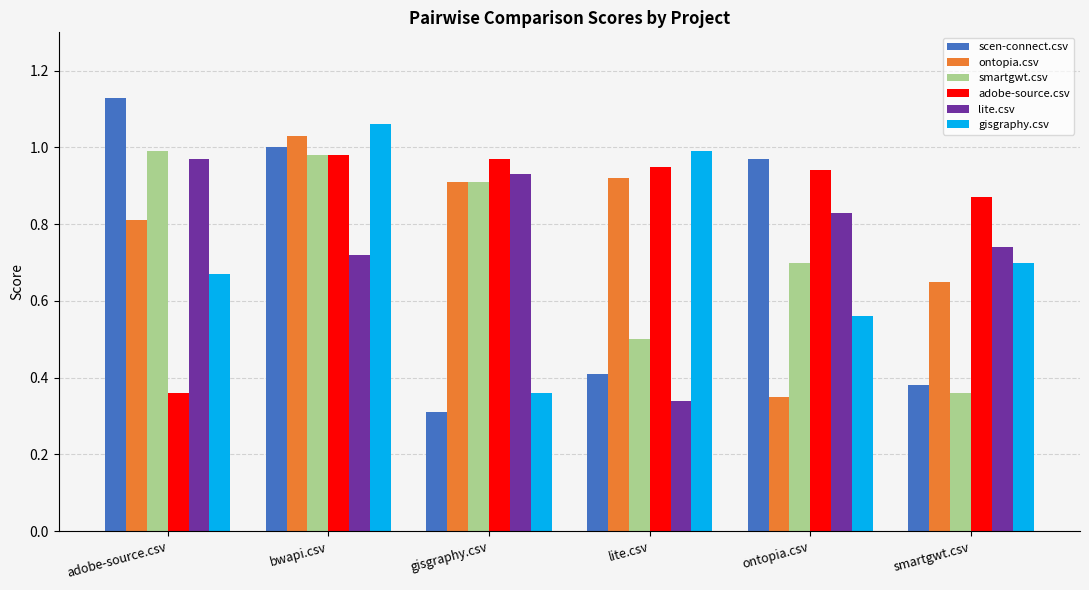

Which series changed the most between adobe-source.csv and gisgraphy.csv?

scen-connect.csv